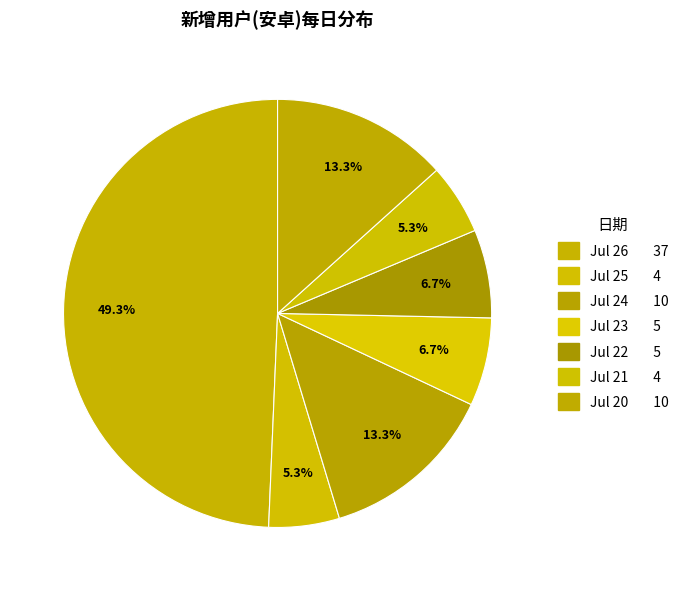

Rank the categories by value from lowest to highest.

2017-07-25, 2017-07-21, 2017-07-23, 2017-07-22, 2017-07-24, 2017-07-20, 2017-07-26